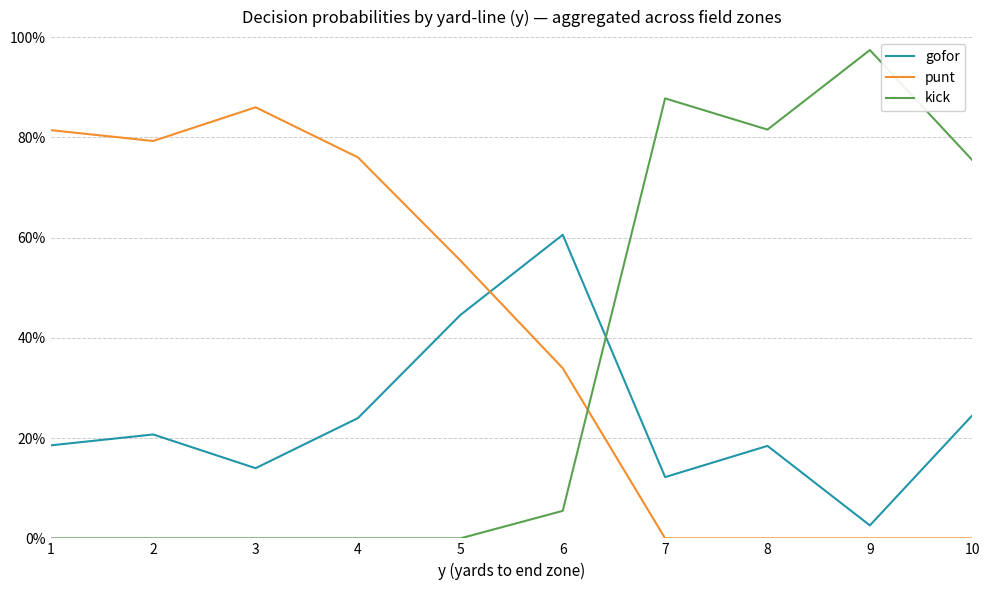

Which series has the largest range (max minus min)?

kick